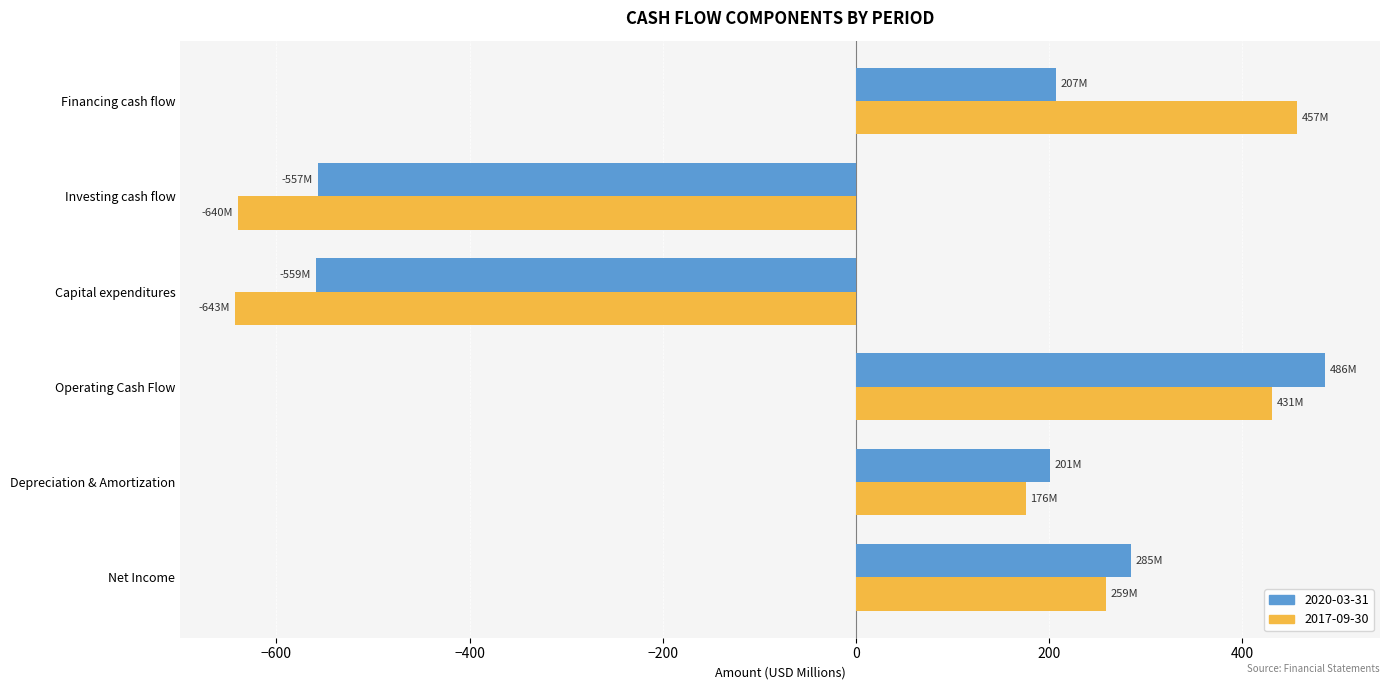

At Capital expenditures, list the series in order from smallest to largest.

2017-09-30, 2020-03-31